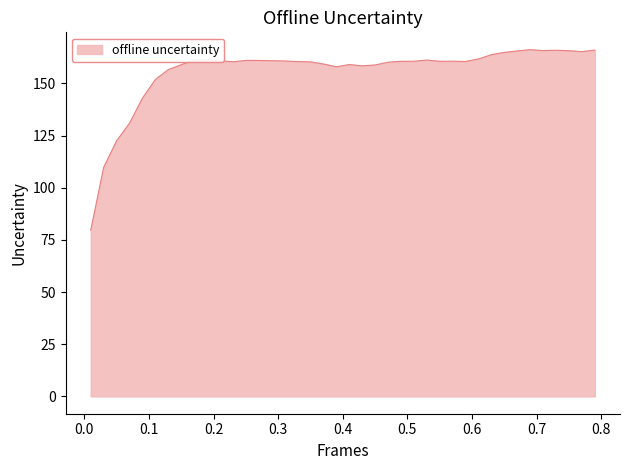

What is the minimum value shown in the chart?

79.6